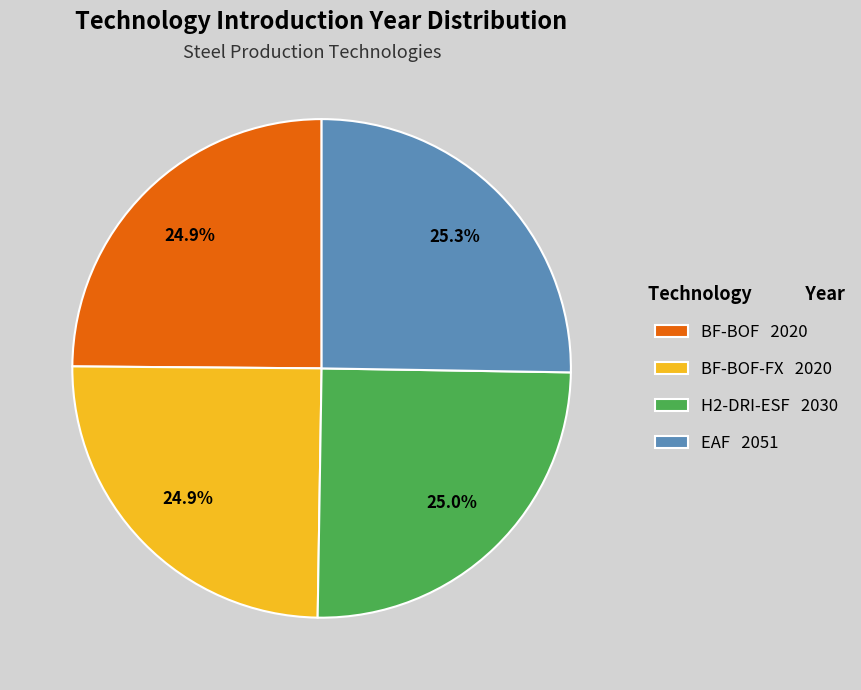

Do EAF 2051 and BF-BOF 2020 together represent more than half of the pie?

Yes